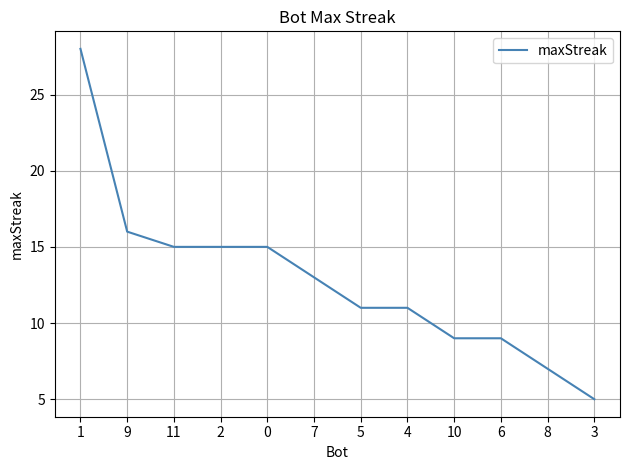

What is the maximum value shown in the chart?

28